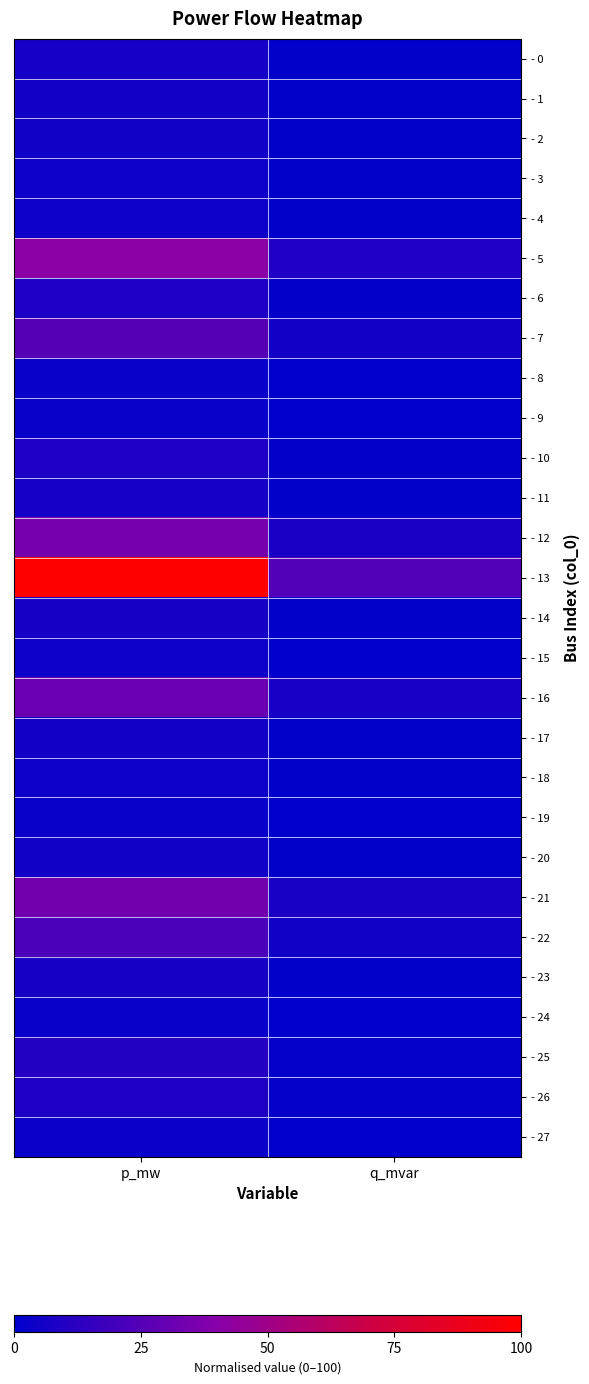

Between p_mw and q_mvar, which is larger?

p_mw